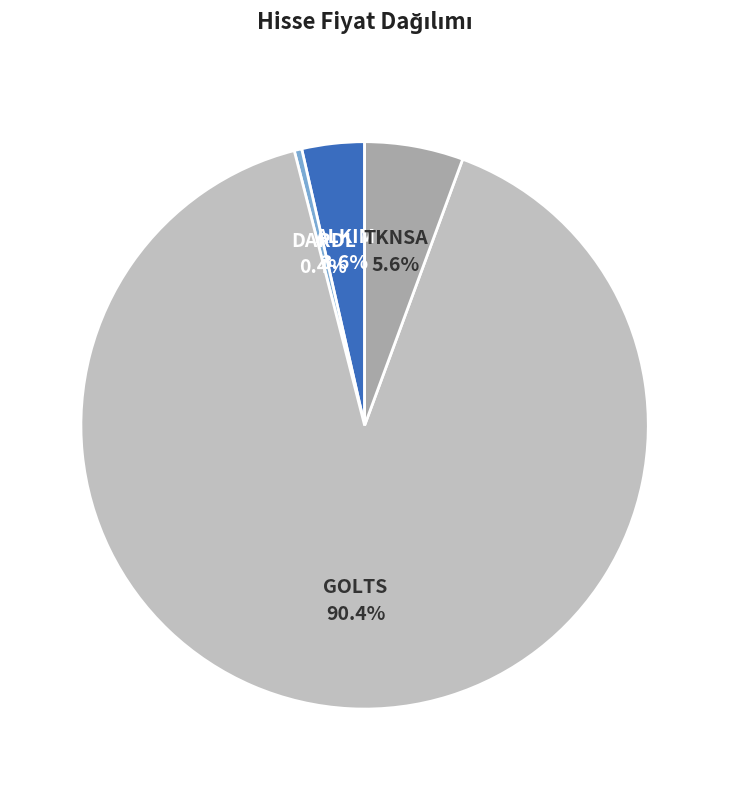

To the nearest percent, what is the average slice percentage?

25%